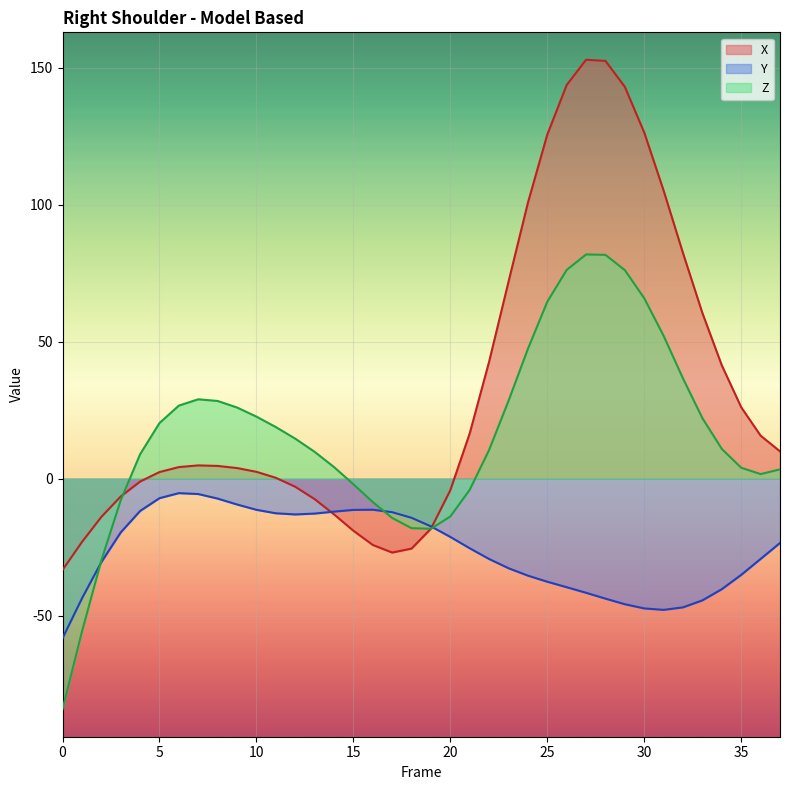

How many lines are shown in the chart?

3